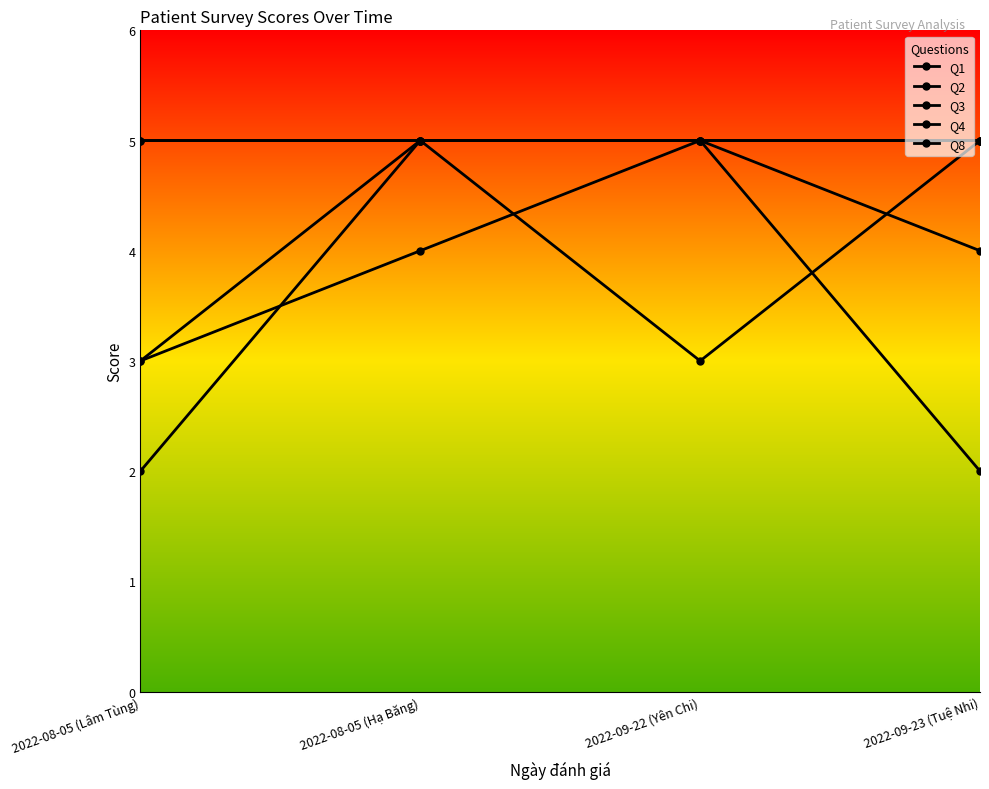

What is the average value of the Q3 series?

4